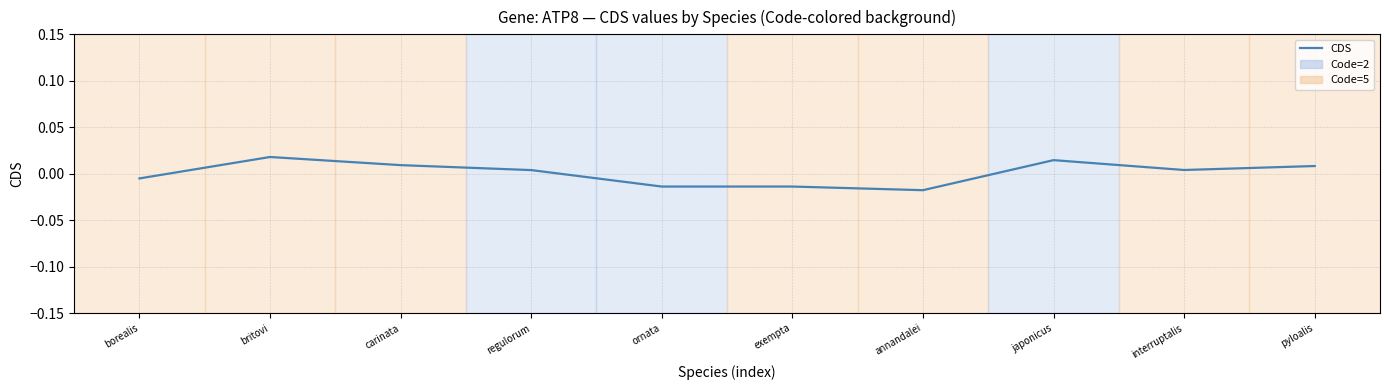

Is this an area chart (filled region under the line)?

No